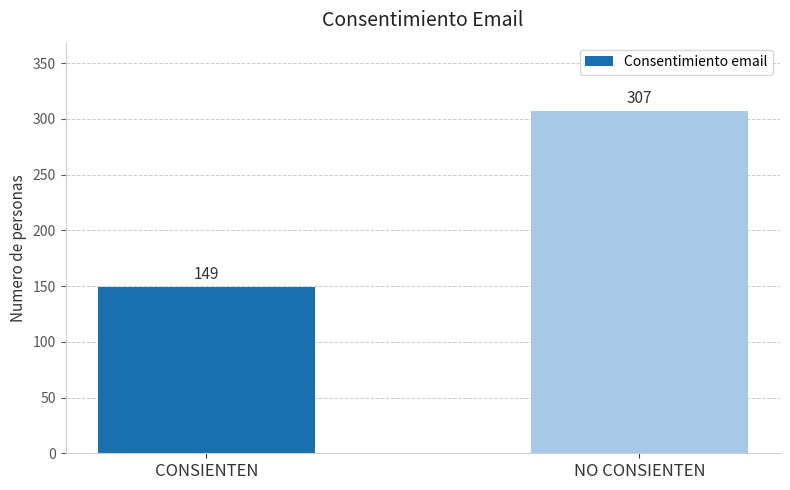

Approximately how many times larger is the value at NO CONSIENTEN compared to CONSIENTEN?

2.1